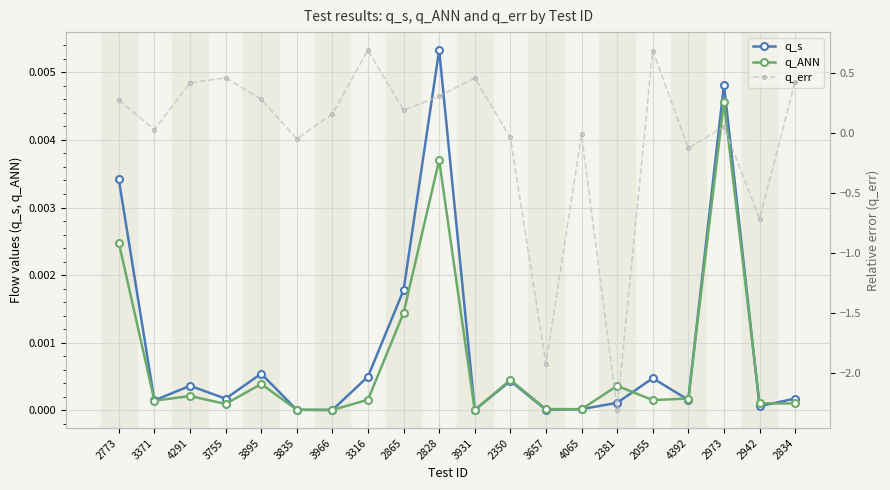

Reading left to right, what are all the values shown in this chart?

q_s: 0.0	0.0	0.0	0.0	0.0	0.0	0.0	0.0	0.0	0.0	0.0	0.0	0.0	0.0	0.0	0.0	0.0	0.0	0.0	0.0
q_ANN: 0.0	0.0	0.0	0.0	0.0	0.0	0.0	0.0	0.0	0.0	0.0	0.0	0.0	0.0	0.0	0.0	0.0	0.0	0.0	0.0
q_err: 0.3	0.0	0.4	0.5	0.3	-0.0	0.2	0.7	0.2	0.3	0.5	-0.0	-1.9	-0.0	-2.3	0.7	-0.1	0.1	-0.7	0.4